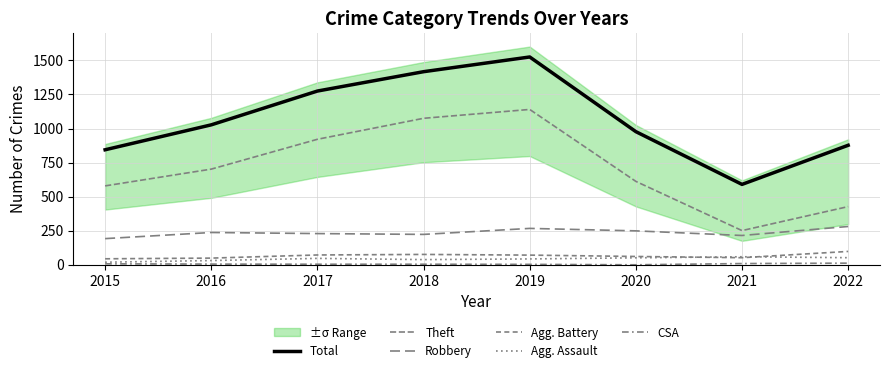

Reading right to left, what are all the values shown in this chart?

Total: 2022=877	2021=590	2020=977	2019=1525	2018=1417	2017=1275	2016=1027	2015=844
Theft: 2022=427	2021=251	2020=612	2019=1140	2018=1075	2017=921	2016=702	2015=579
Robbery: 2022=281	2021=215	2020=249	2019=267	2018=223	2017=229	2016=237	2015=192
Agg. Battery: 2022=98	2021=52	2020=61	2019=71	2018=76	2017=72	2016=49	2015=44
Agg. Assault: 2022=52	2021=59	2020=51	2019=43	2018=38	2017=47	2016=31	2015=19
CSA: 2022=12	2021=9	2020=0	2019=3	2018=4	2017=4	2016=5	2015=7